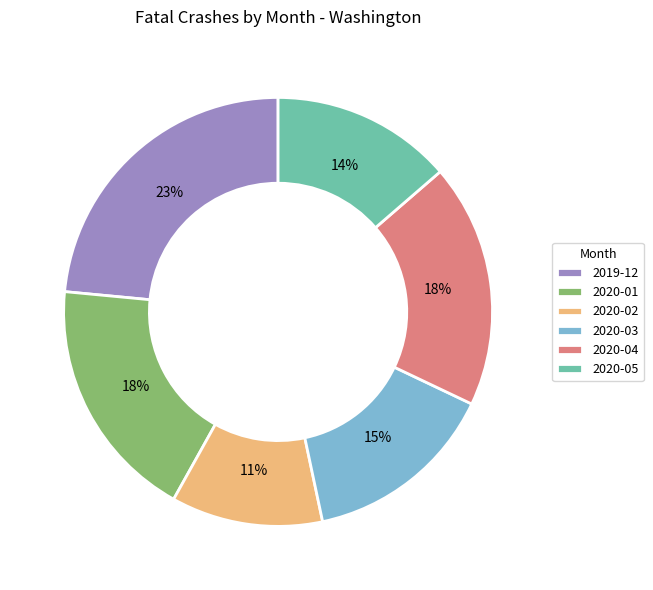

Is there any slice that represents more than half of the pie?

No